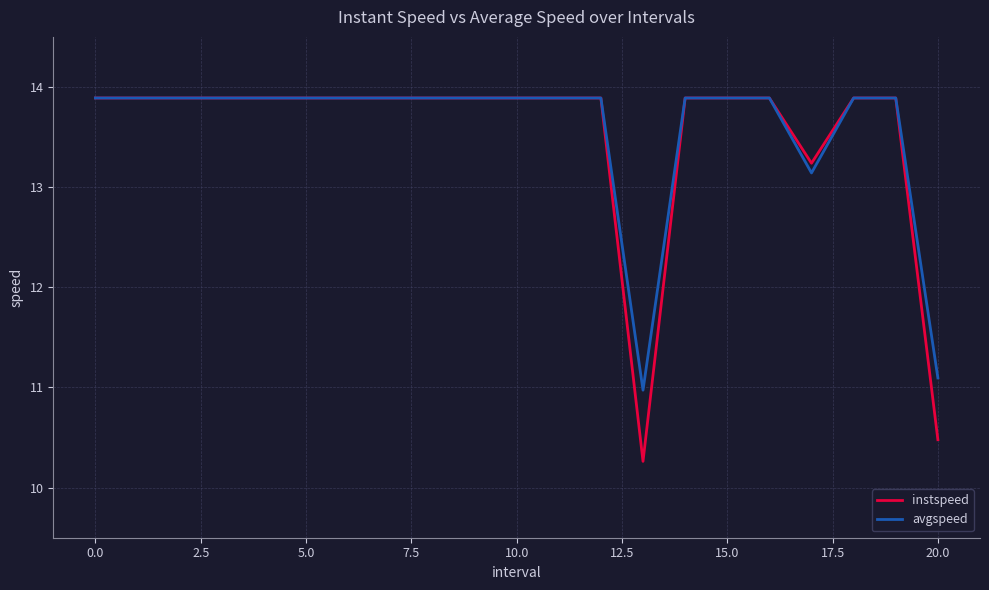

What is the lowest value of the instspeed series?

10.3